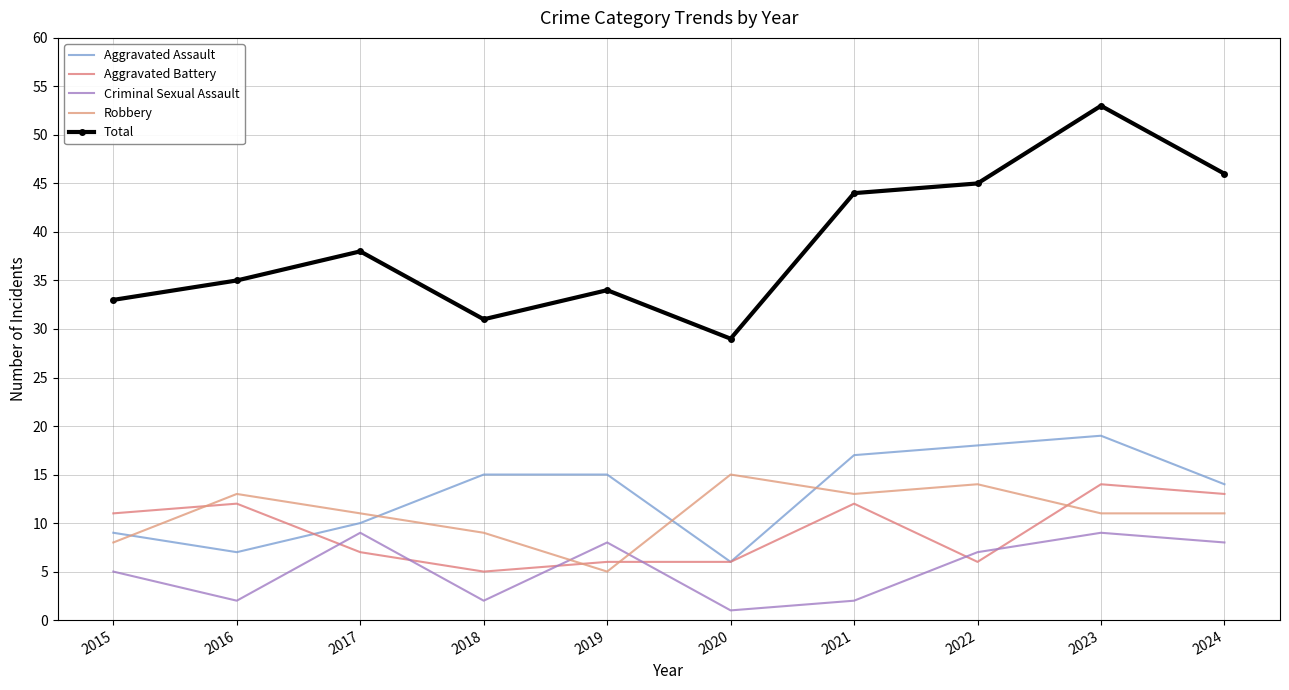

Where do Robbery and Aggravated Assault first cross each other?

2015 and 2016